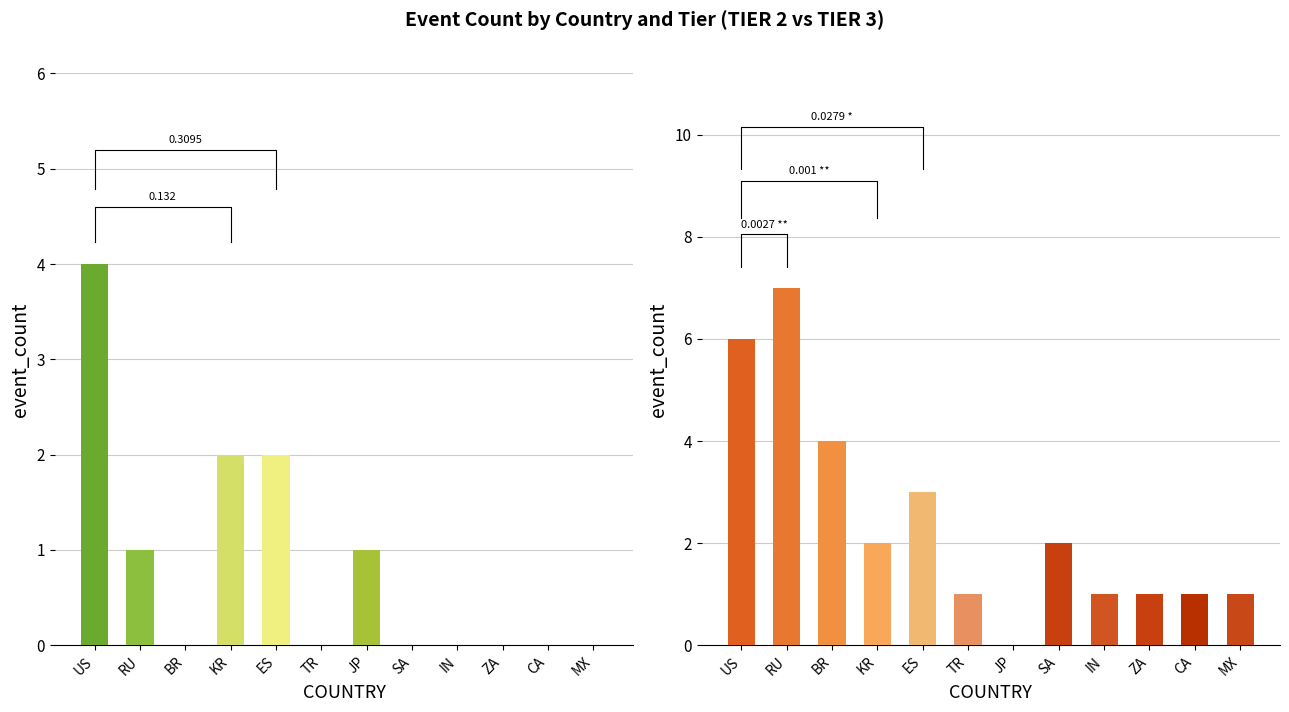

Reading right to left, transcribe all the data shown in this chart.

Tier 2: MX=0	CA=0	ZA=0	IN=0	SA=0	JP=1	TR=0	ES=2	KR=2	BR=0	RU=1	US=4
Tier 3: MX=1	CA=1	ZA=1	IN=1	SA=2	JP=0	TR=1	ES=3	KR=2	BR=4	RU=7	US=6